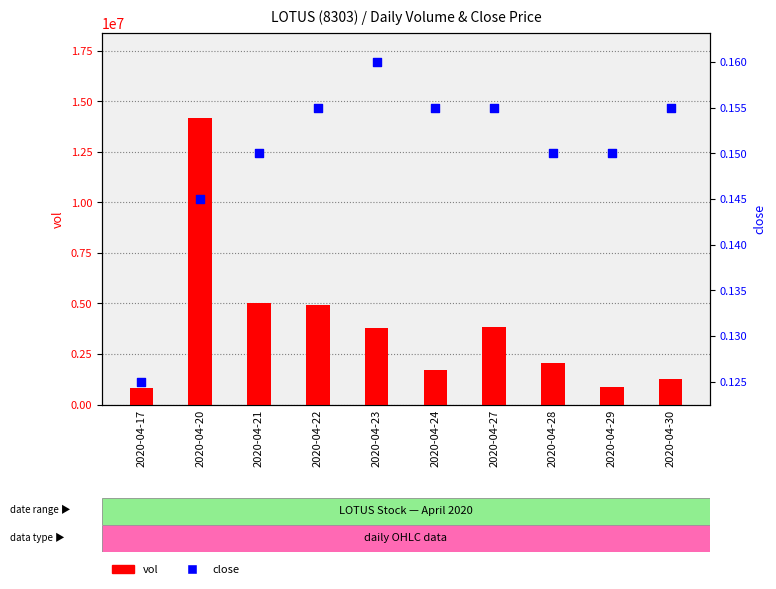

Is the value of close at 2020-04-20 greater than the value of vol at 2020-04-24?

No